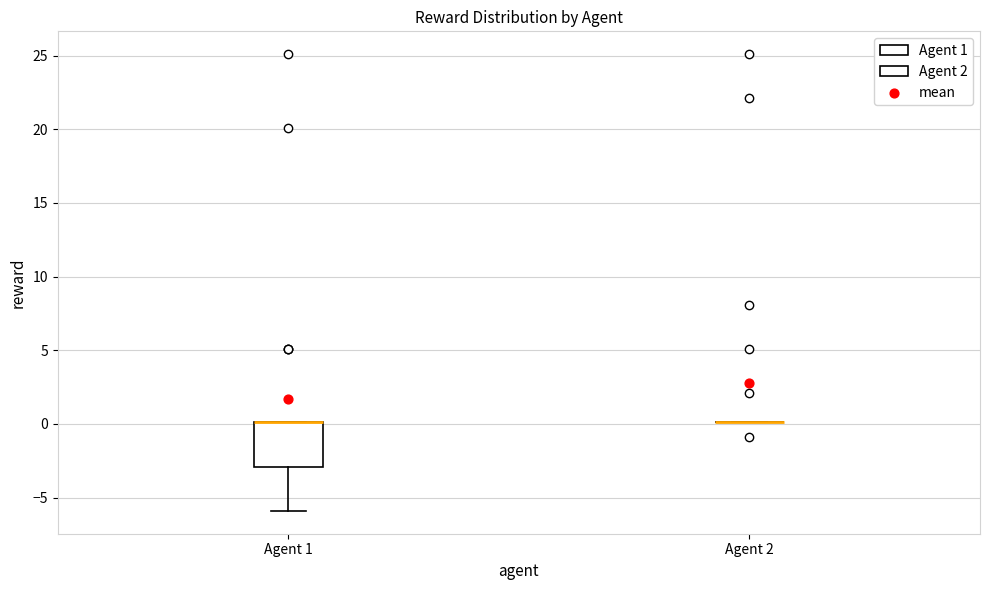

Which box is the tallest, from its lower edge to its upper edge?

Agent 1